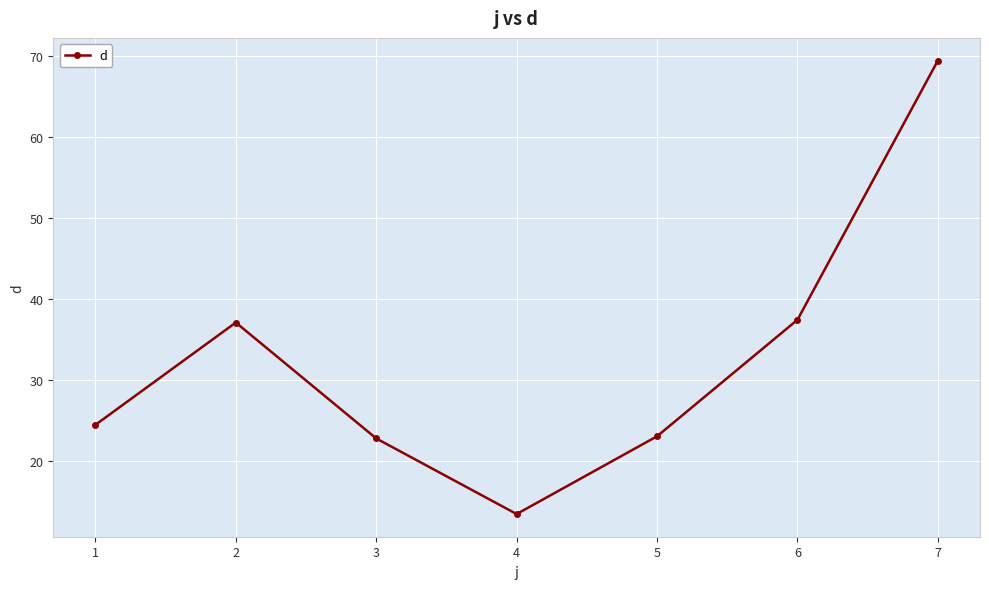

Which label corresponds to the largest value in the chart?

7